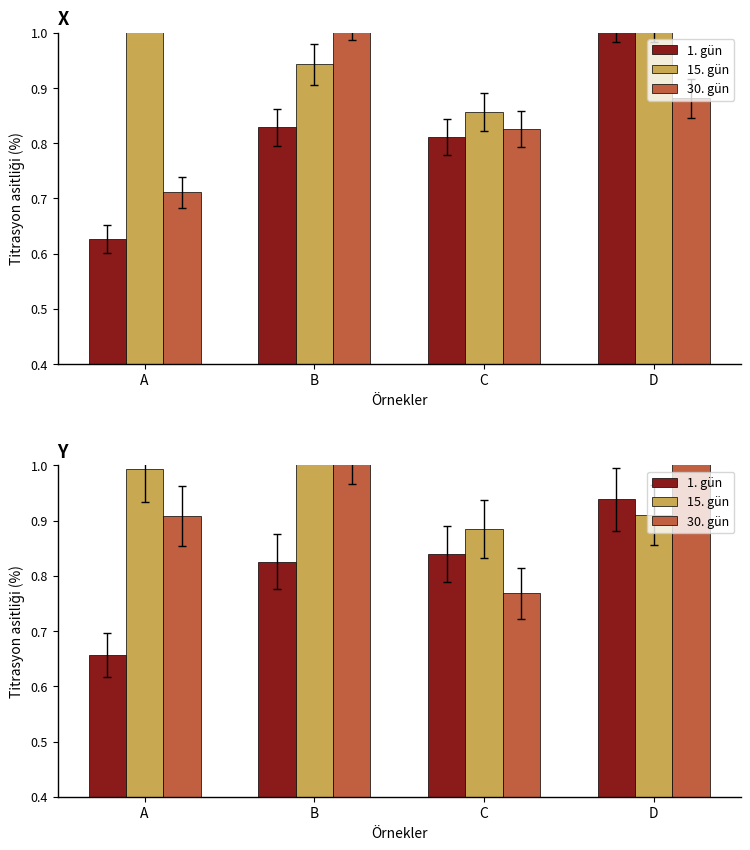

The 15. gün series shows 1.4 at A. True or false?

False